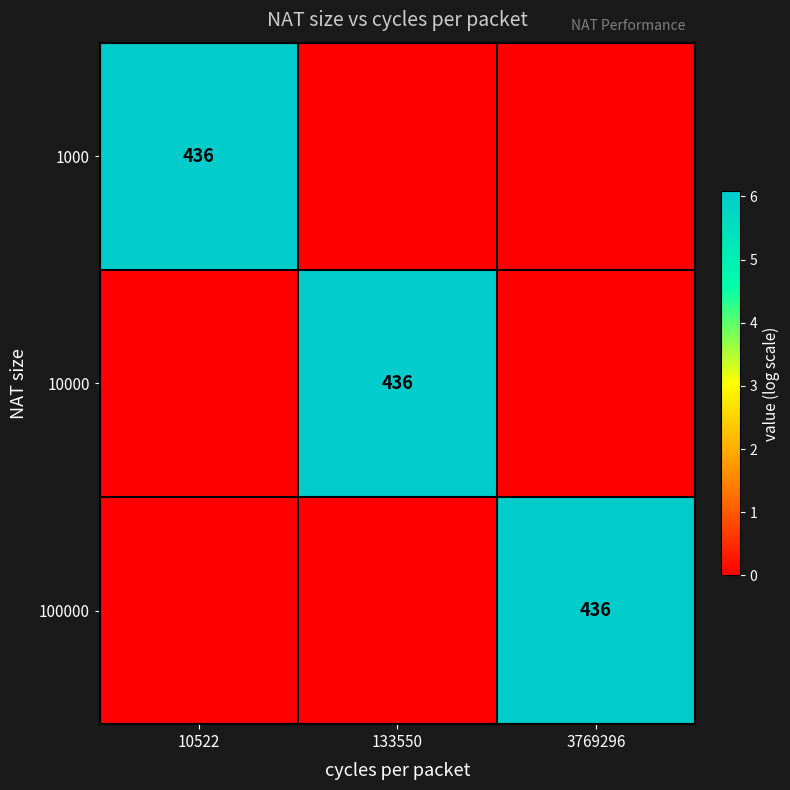

The value of 10000 at 133550 is 436. True or false?

True